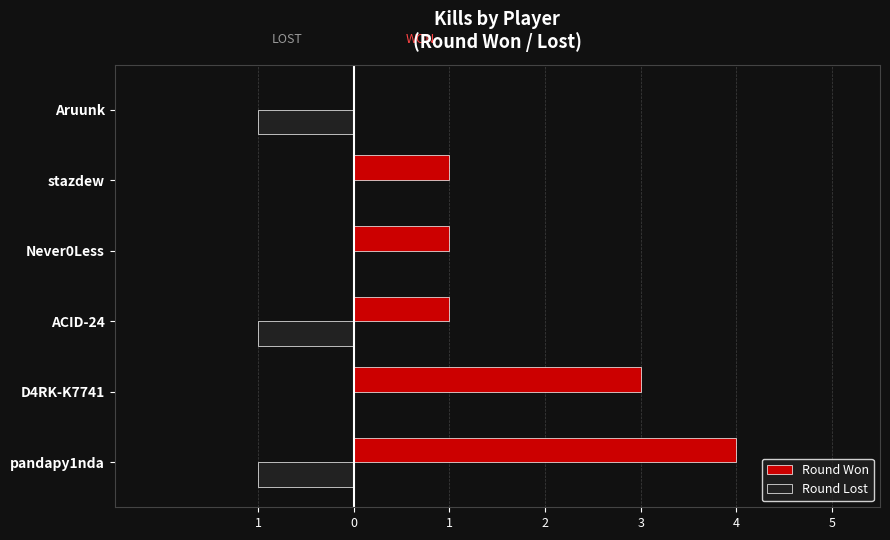

What is the greatest value displayed?

4